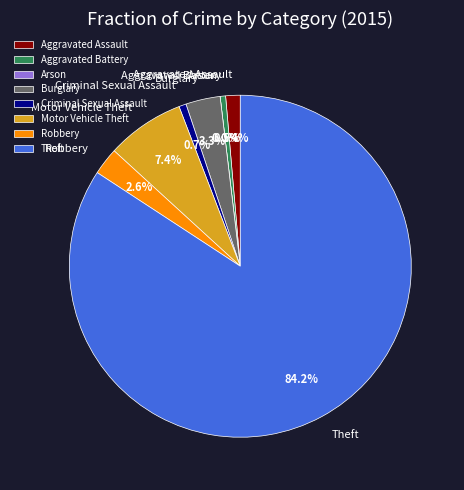

What is the majority slice?

Theft